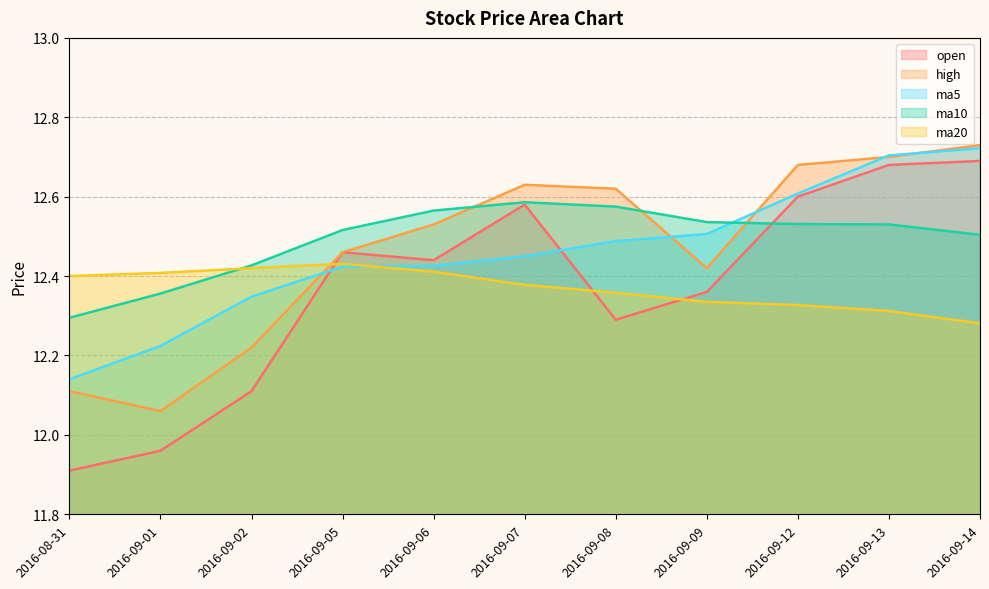

At which category does high reach its first local valley?

2016-09-01